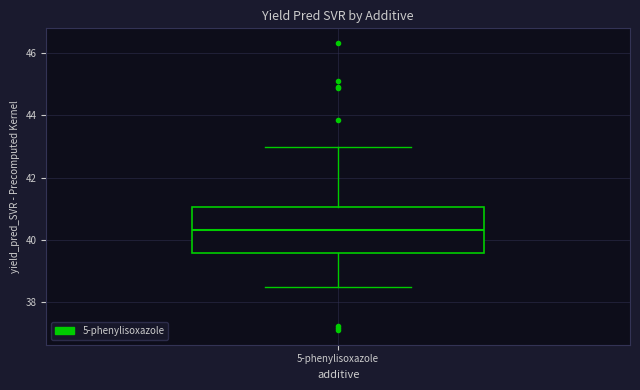

Read this box plot against the y-axis: the position of the median line, the range covered by the box, and the ends of both whiskers. The values are not printed on the chart, so give them approximately, as read against the axis.

median 40.4, box 39.6 to 41.0, whiskers 38.4 to 43.0